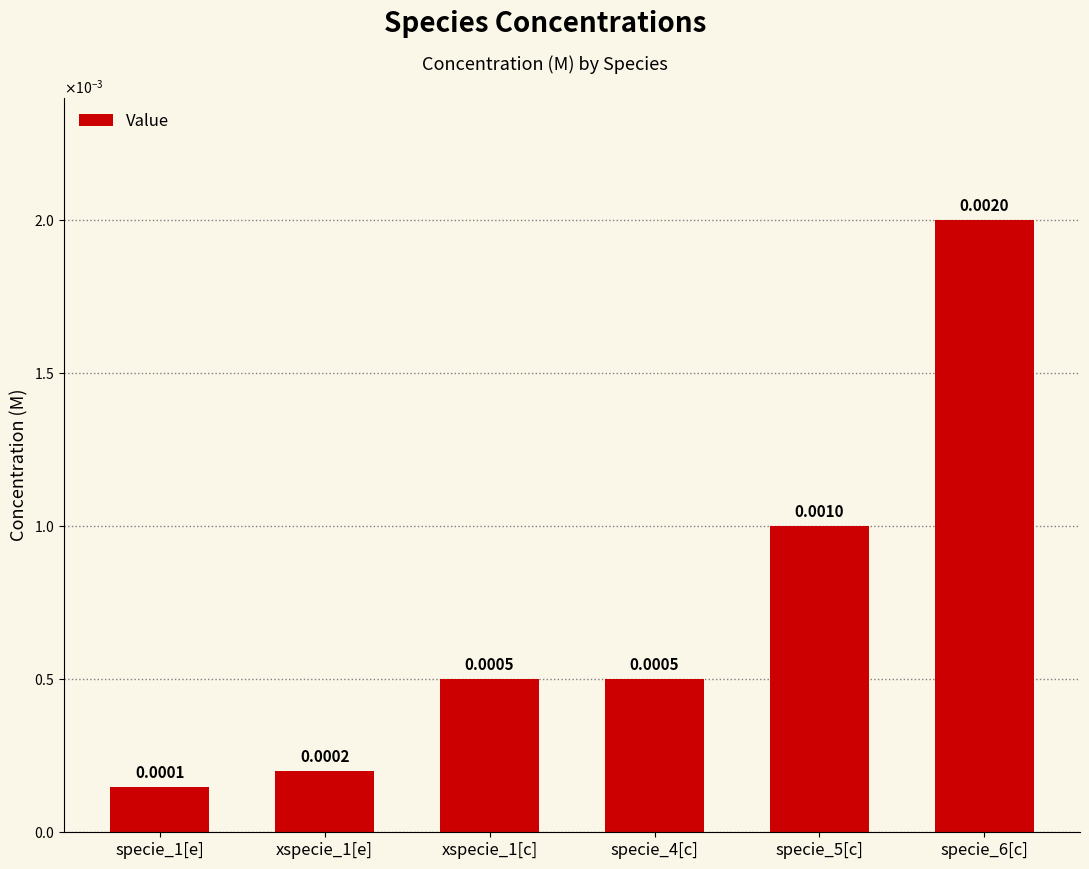

Does the chart contain any negative values?

No